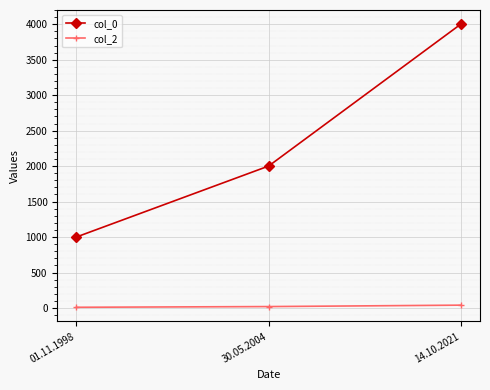

Is the value of col_0 at 14.10.2021 greater than the value of col_2 at 14.10.2021?

Yes